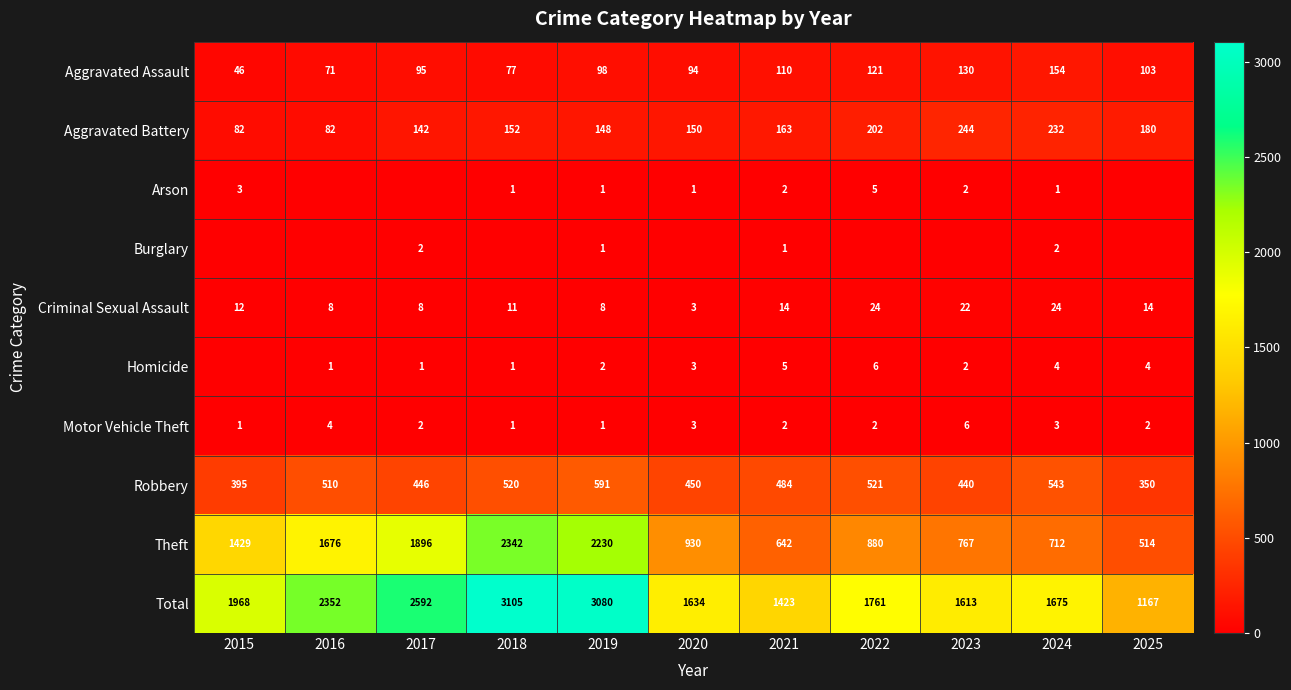

What is the difference between the highest and lowest values at 2020?

1634